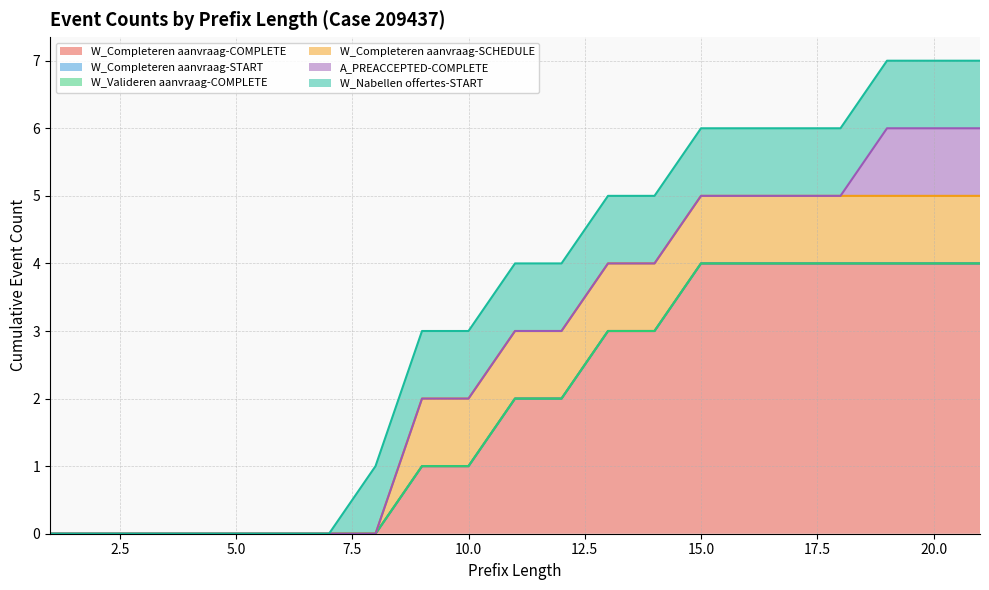

Where is W_Valideren aanvraag-COMPLETE nearest to the value 0?

1